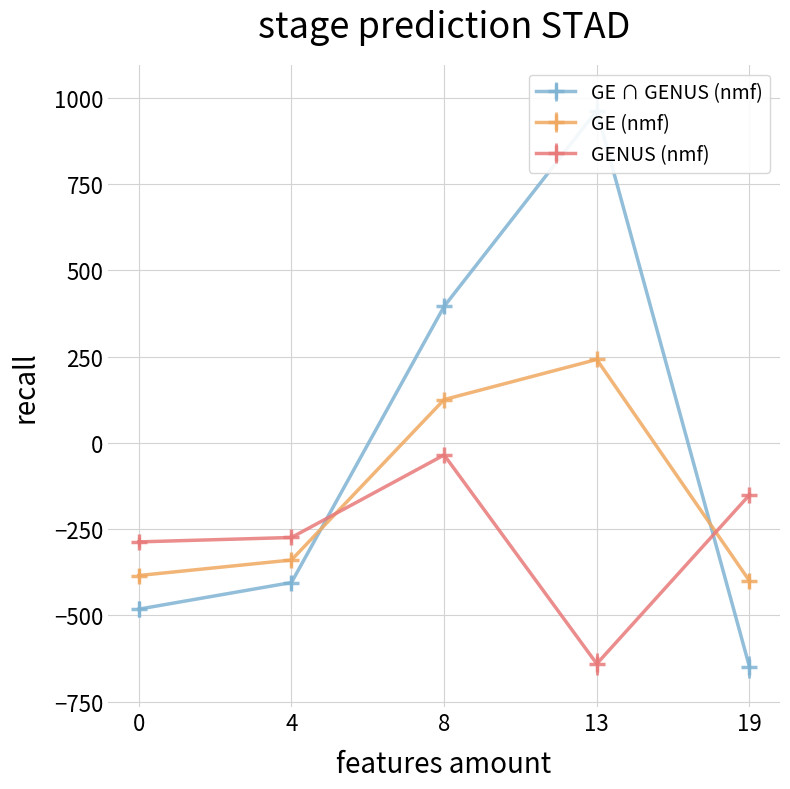

What is the highest value of the GE (nmf) series?

241.5